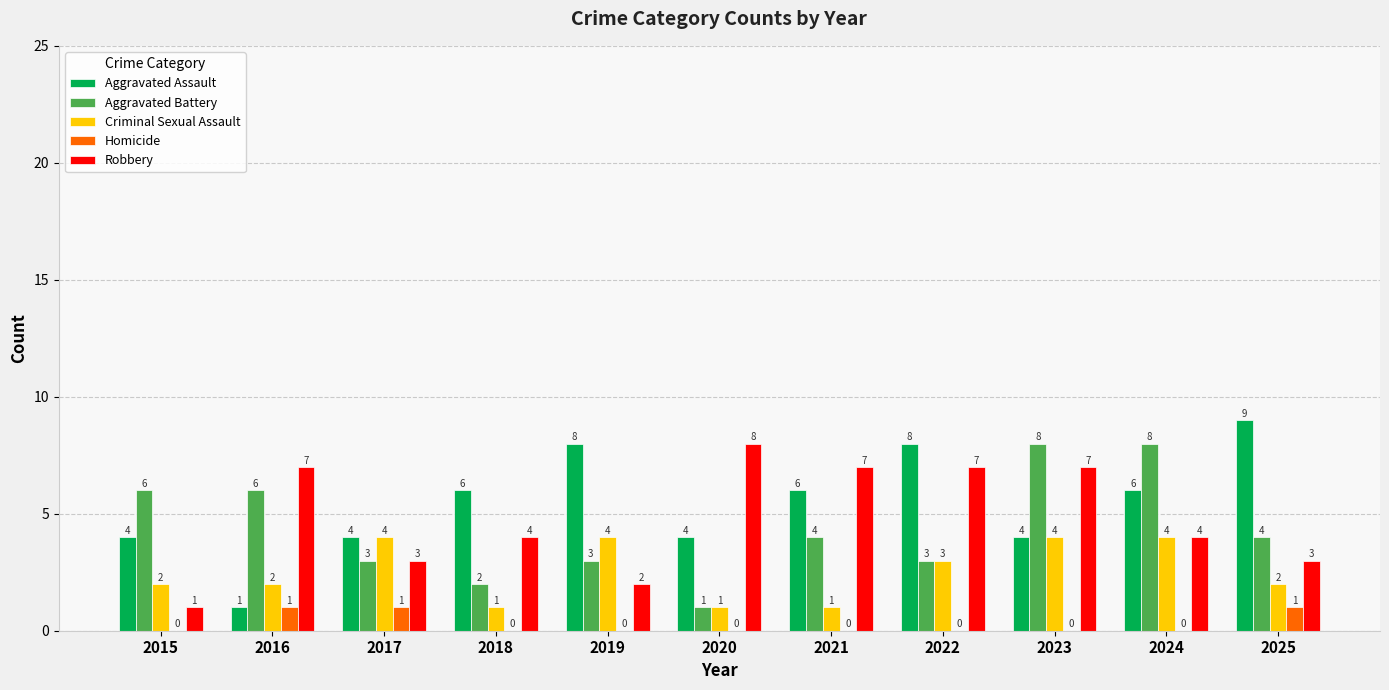

Count the number of categories in the chart.

11